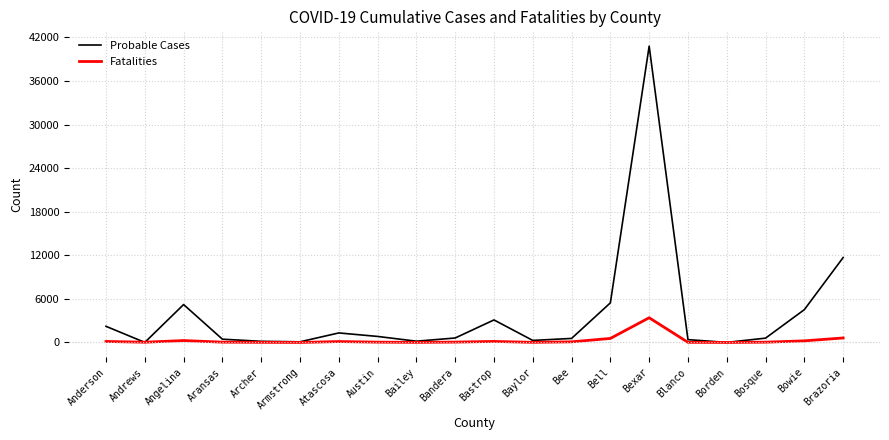

Which series changed the most between Austin and Brazoria?

Probable Cases